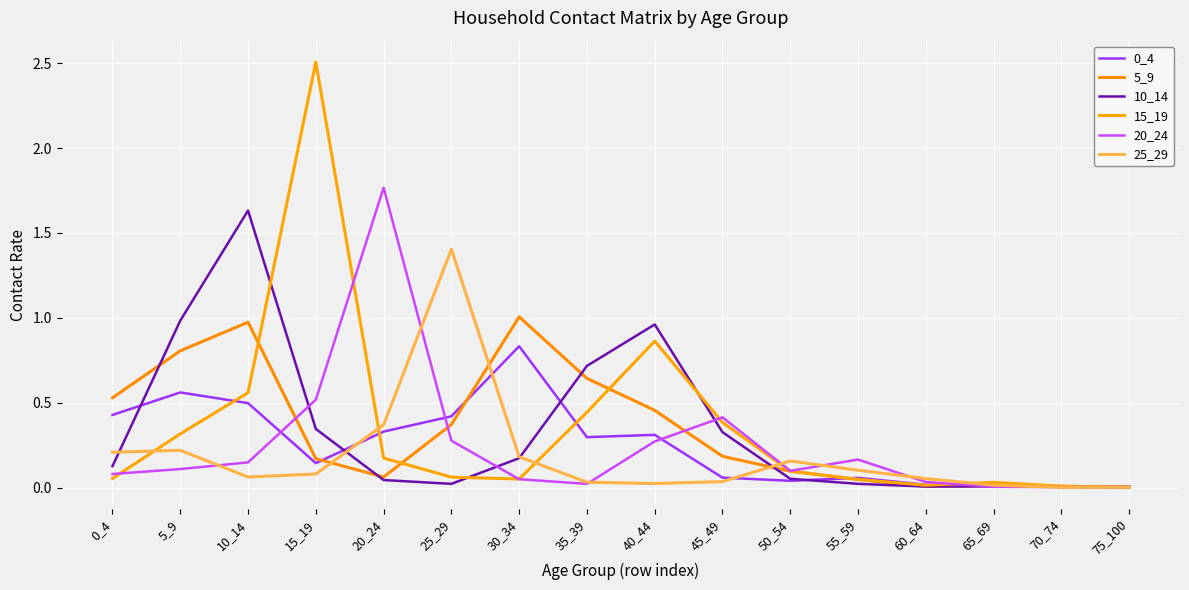

Reading right to left, transcribe all the data shown in this chart.

0_4: 75_100=0.0	70_74=0.0	65_69=0.0	60_64=0.0	55_59=0.1	50_54=0.0	45_49=0.1	40_44=0.3	35_39=0.3	30_34=0.8	25_29=0.4	20_24=0.3	15_19=0.1	10_14=0.5	5_9=0.6	0_4=0.4
5_9: 75_100=0.0	70_74=0.0	65_69=0.0	60_64=0.0	55_59=0.0	50_54=0.1	45_49=0.2	40_44=0.5	35_39=0.6	30_34=1.0	25_29=0.4	20_24=0.1	15_19=0.2	10_14=1.0	5_9=0.8	0_4=0.5
10_14: 75_100=0.0	70_74=0.0	65_69=0.0	60_64=0.0	55_59=0.0	50_54=0.1	45_49=0.3	40_44=1.0	35_39=0.7	30_34=0.2	25_29=0.0	20_24=0.0	15_19=0.3	10_14=1.6	5_9=1.0	0_4=0.1
15_19: 75_100=0.0	70_74=0.0	65_69=0.0	60_64=0.0	55_59=0.0	50_54=0.1	45_49=0.4	40_44=0.9	35_39=0.4	30_34=0.1	25_29=0.1	20_24=0.2	15_19=2.5	10_14=0.6	5_9=0.3	0_4=0.1
20_24: 75_100=0.0	70_74=0.0	65_69=0.0	60_64=0.0	55_59=0.2	50_54=0.1	45_49=0.4	40_44=0.3	35_39=0.0	30_34=0.0	25_29=0.3	20_24=1.8	15_19=0.5	10_14=0.1	5_9=0.1	0_4=0.1
25_29: 75_100=0.0	70_74=0.0	65_69=0.0	60_64=0.1	55_59=0.1	50_54=0.2	45_49=0.0	40_44=0.0	35_39=0.0	30_34=0.2	25_29=1.4	20_24=0.4	15_19=0.1	10_14=0.1	5_9=0.2	0_4=0.2